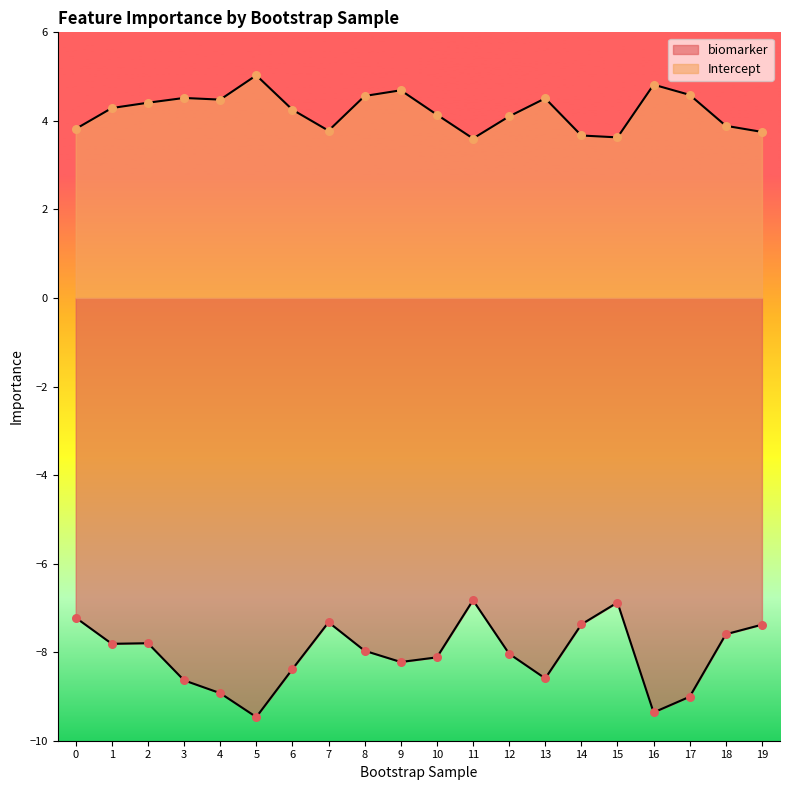

Which series contains the lowest Y value?

biomarker